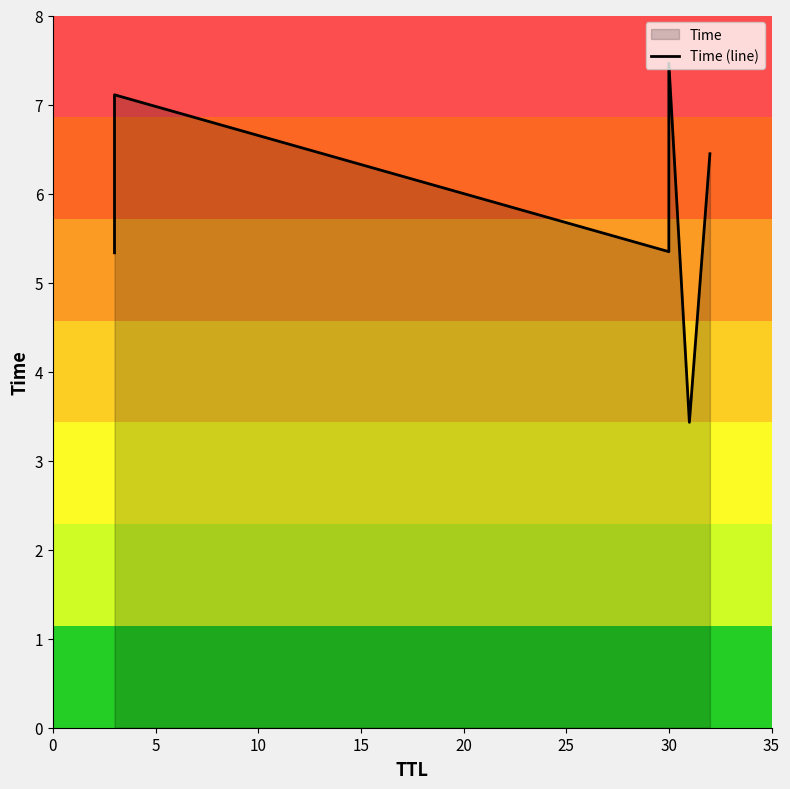

Reading left to right, transcribe all the data shown in this chart.

5.3	7.1	5.3	7.5	3.4	6.4